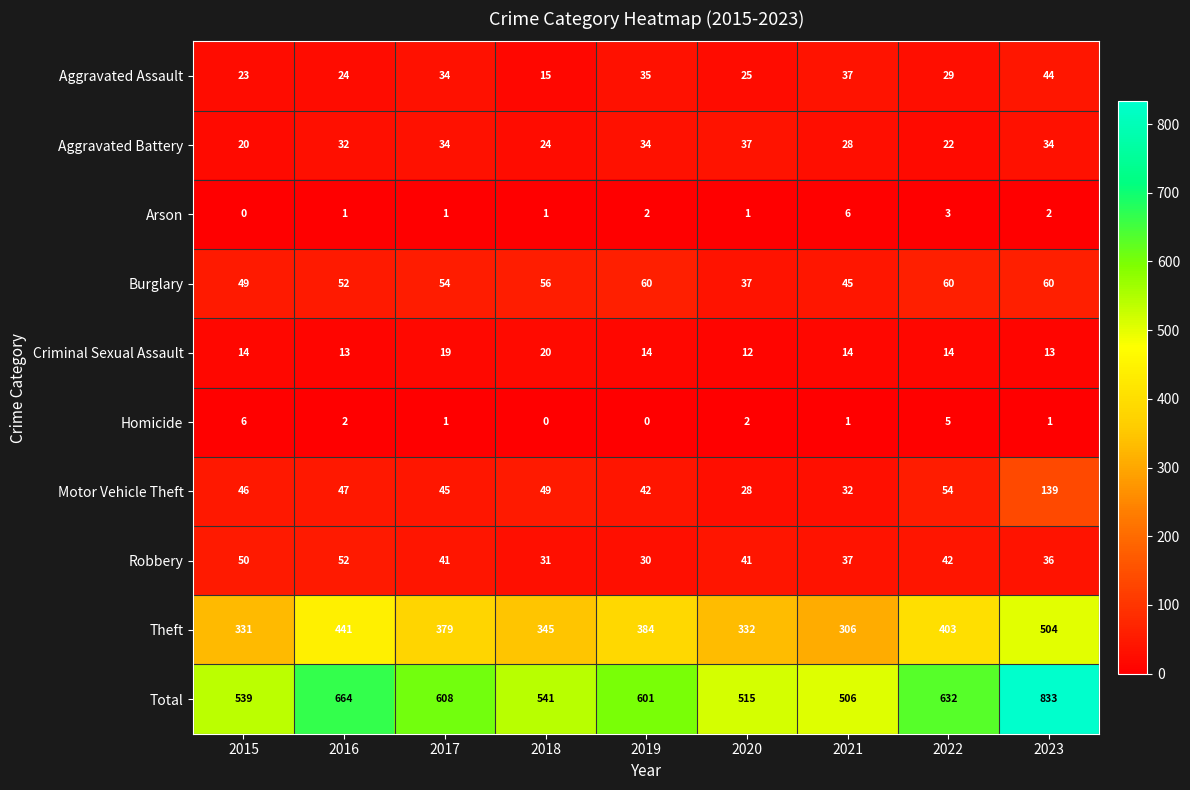

Which series has the largest total across all categories?

Total